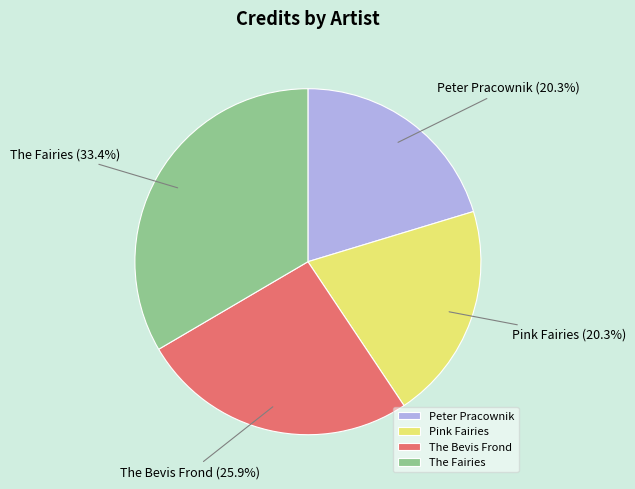

What percentage is the Pink Fairies slice, to the nearest percent?

20%